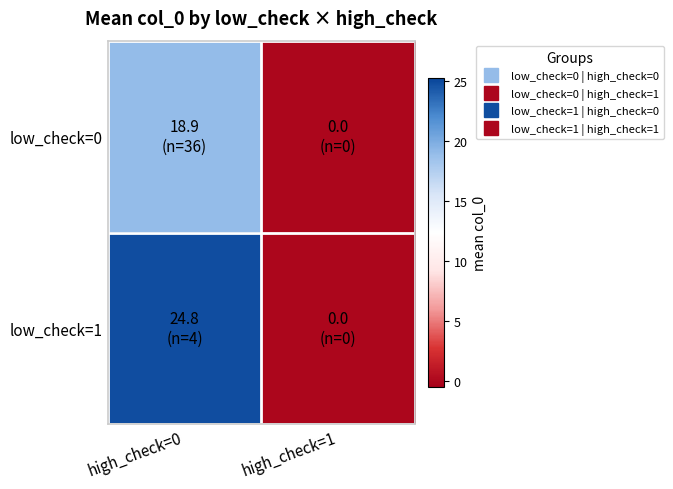

What is the maximum value shown in the chart?

24.8